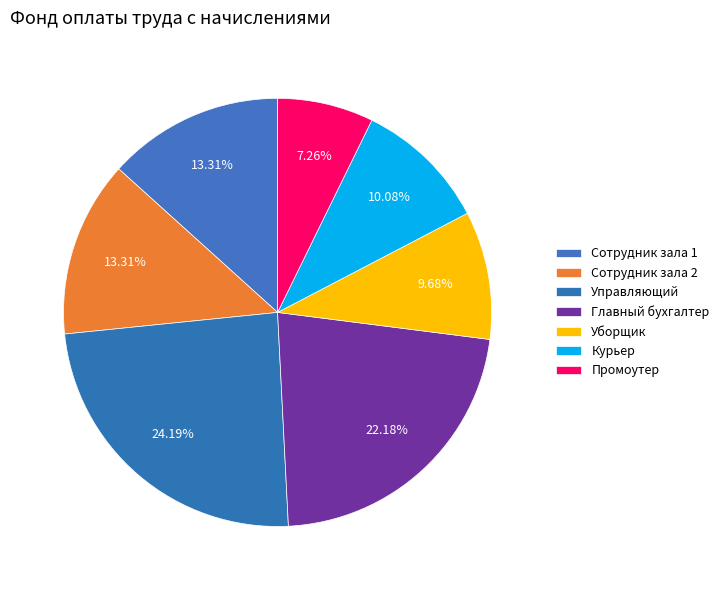

Count the number of slices in the pie.

7